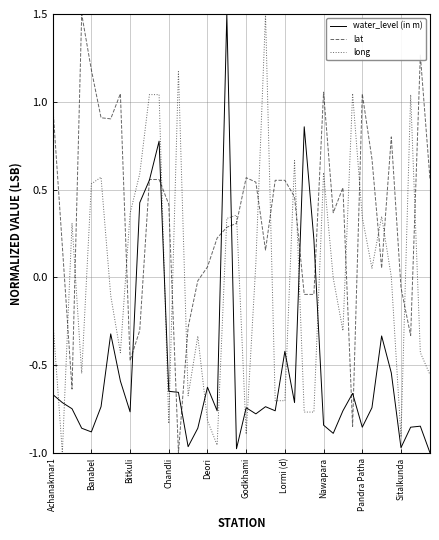

How many intersections are there between long and water_level (in m)?

12